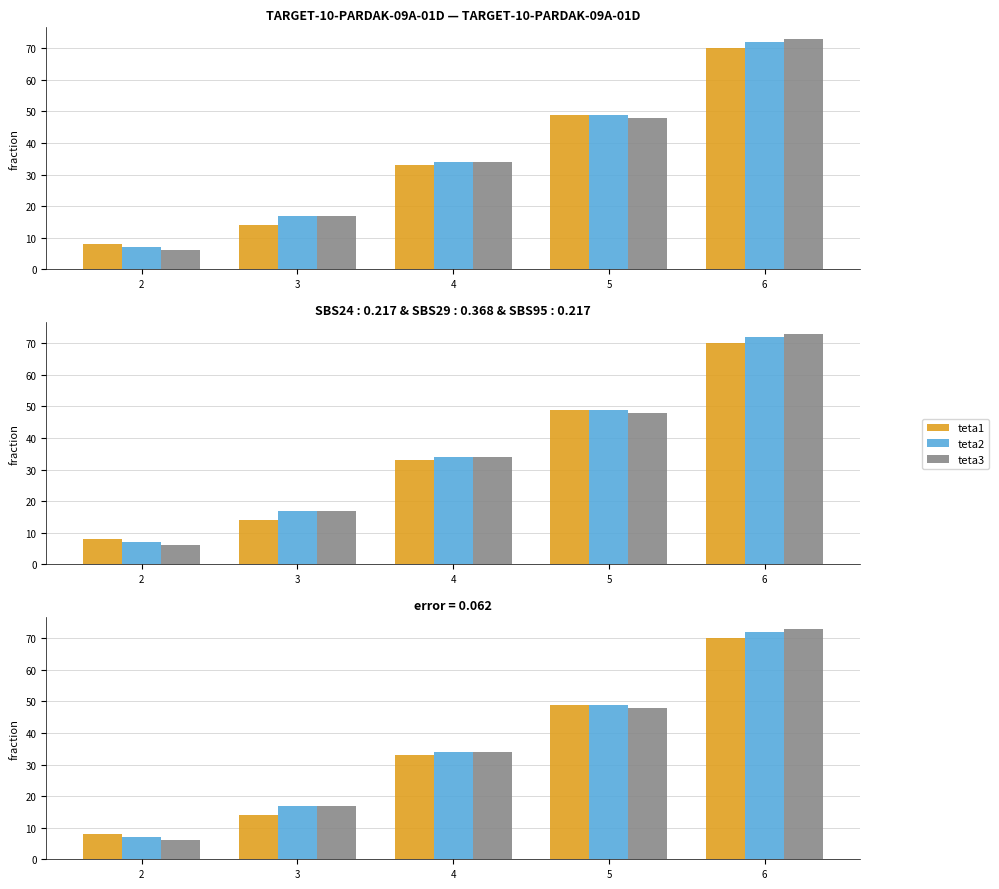

Between 3 and 4, which is larger?

4